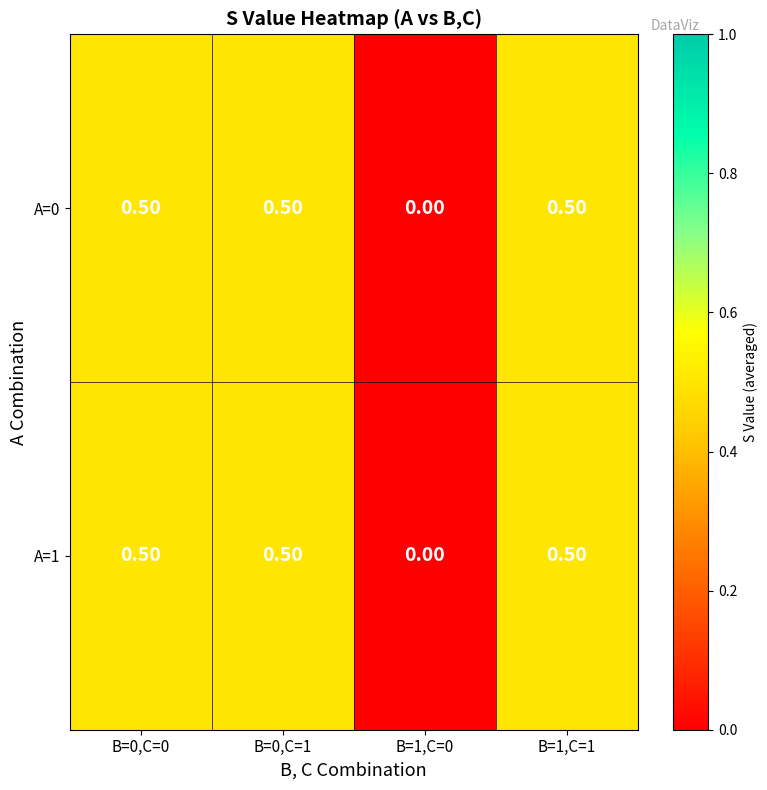

What is the average value of the A=0 series?

0.4